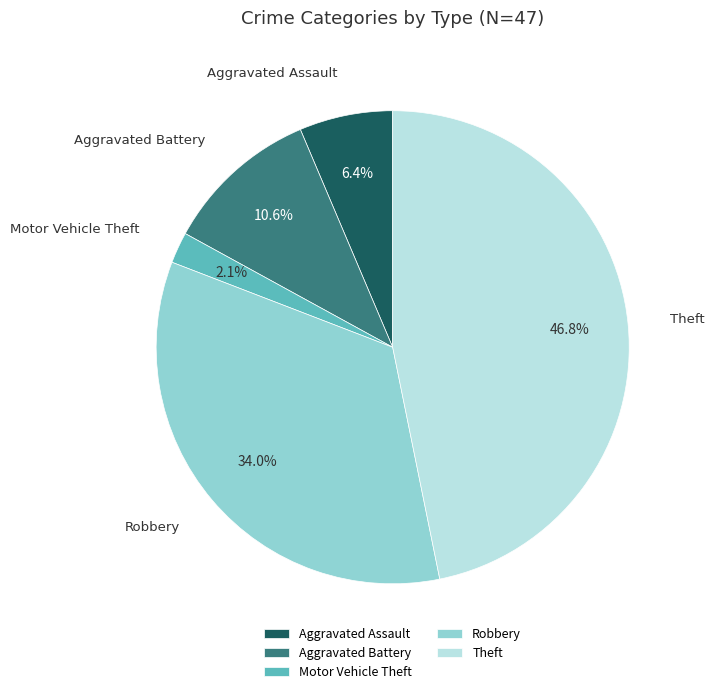

Is there any slice that represents more than half of the pie?

No